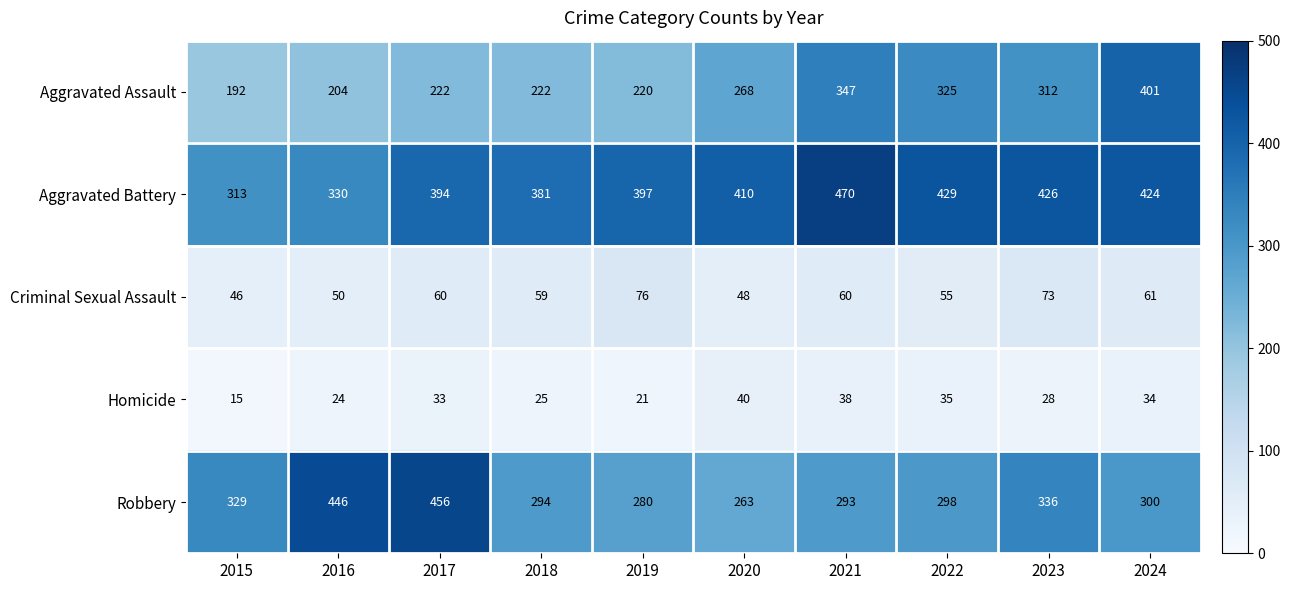

Which series changed the most between 2015 and 2022?

Aggravated Assault